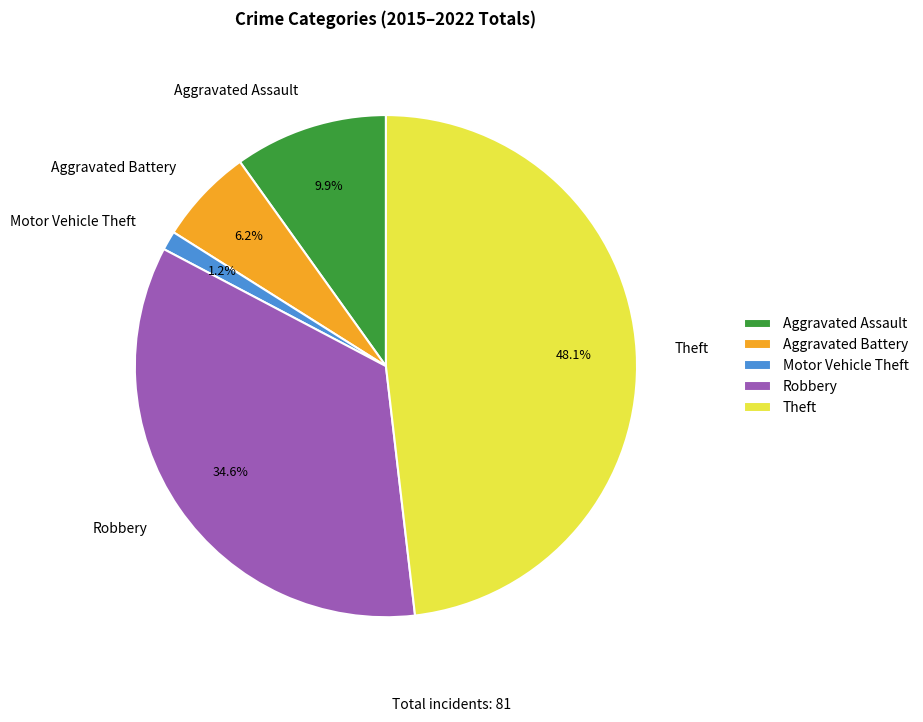

Between Aggravated Assault and Aggravated Battery, which is larger?

Aggravated Assault